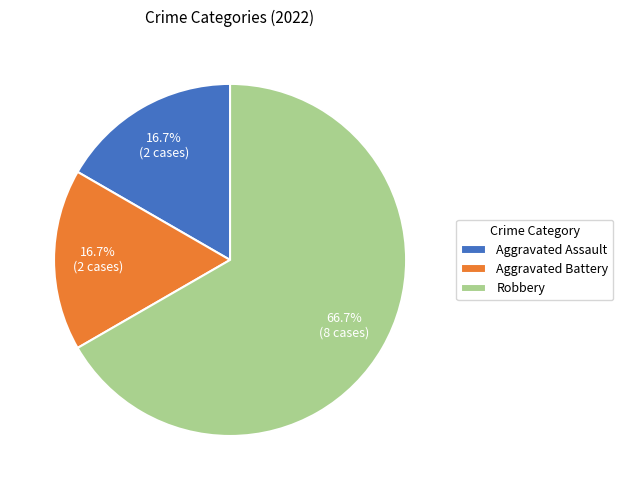

What is the ratio of the value at Aggravated Battery to the value at Aggravated Assault?

1.0